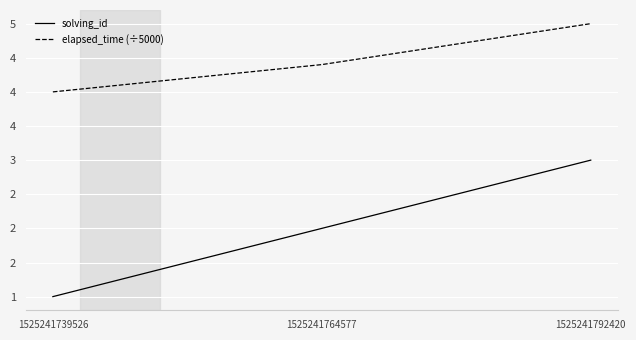

Rank the series at 1525241739526 from highest to lowest value.

elapsed_time (÷5000), solving_id